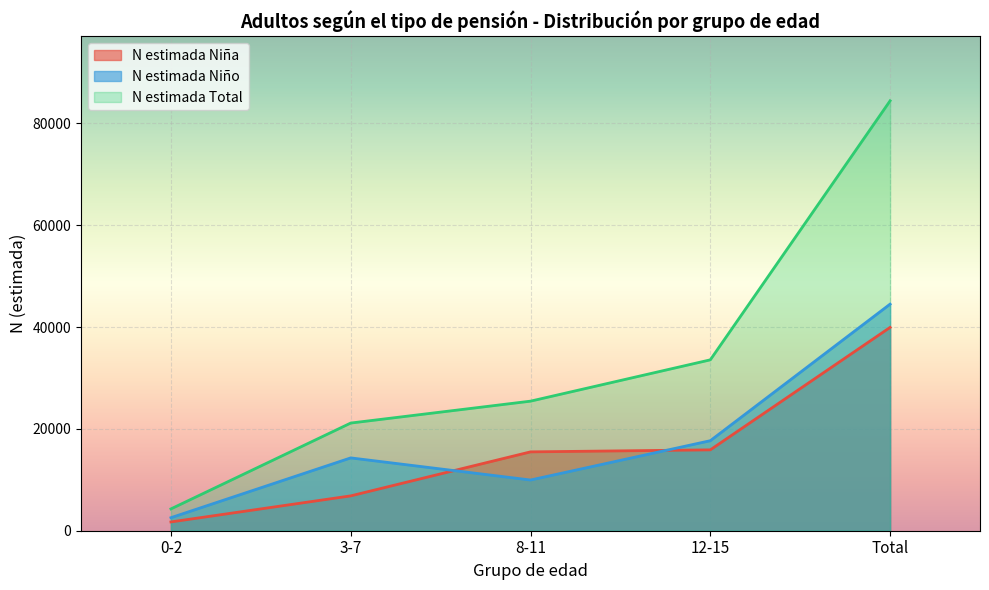

Reading left to right, list all the values displayed in this chart.

N estimada Niña: 0-2=1725	3-7=6844	8-11=15487	12-15=15882	Total=39938
N estimada Niño: 0-2=2559	3-7=14305	8-11=9961	12-15=17682	Total=44507
N estimada Total: 0-2=4284	3-7=21148	8-11=25448	12-15=33563	Total=84443